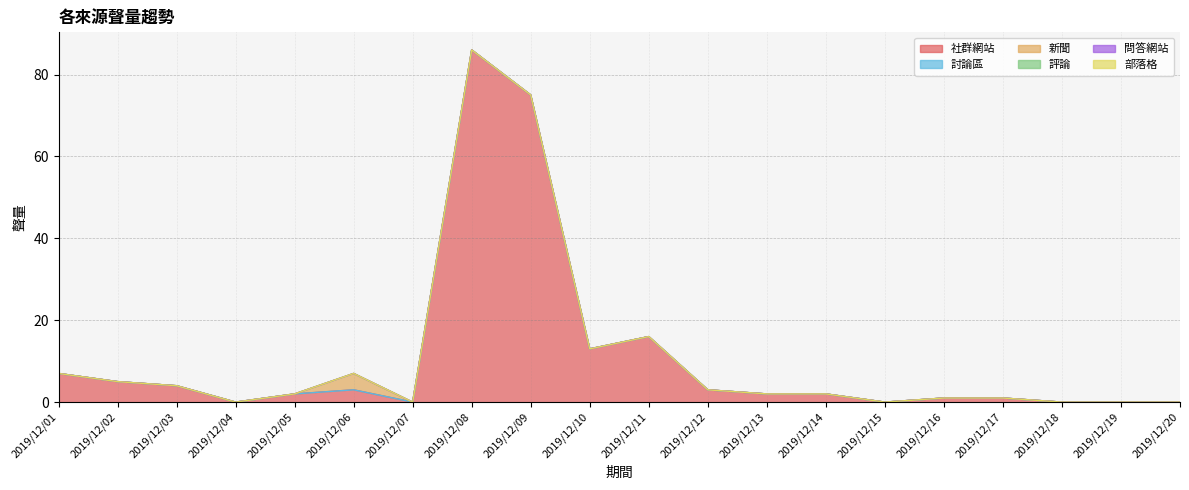

Reading left to right, transcribe all the data shown in this chart.

社群網站: 2019/12/01=7	2019/12/02=5	2019/12/03=4	2019/12/04=0	2019/12/05=2	2019/12/06=3	2019/12/07=0	2019/12/08=86	2019/12/09=75	2019/12/10=13	2019/12/11=16	2019/12/12=3	2019/12/13=2	2019/12/14=2	2019/12/15=0	2019/12/16=1	2019/12/17=1	2019/12/18=0	2019/12/19=0	2019/12/20=0
討論區: 2019/12/01=0	2019/12/02=0	2019/12/03=0	2019/12/04=0	2019/12/05=0	2019/12/06=0	2019/12/07=0	2019/12/08=0	2019/12/09=0	2019/12/10=0	2019/12/11=0	2019/12/12=0	2019/12/13=0	2019/12/14=0	2019/12/15=0	2019/12/16=0	2019/12/17=0	2019/12/18=0	2019/12/19=0	2019/12/20=0
新聞: 2019/12/01=0	2019/12/02=0	2019/12/03=0	2019/12/04=0	2019/12/05=0	2019/12/06=4	2019/12/07=0	2019/12/08=0	2019/12/09=0	2019/12/10=0	2019/12/11=0	2019/12/12=0	2019/12/13=0	2019/12/14=0	2019/12/15=0	2019/12/16=0	2019/12/17=0	2019/12/18=0	2019/12/19=0	2019/12/20=0
評論: 2019/12/01=0	2019/12/02=0	2019/12/03=0	2019/12/04=0	2019/12/05=0	2019/12/06=0	2019/12/07=0	2019/12/08=0	2019/12/09=0	2019/12/10=0	2019/12/11=0	2019/12/12=0	2019/12/13=0	2019/12/14=0	2019/12/15=0	2019/12/16=0	2019/12/17=0	2019/12/18=0	2019/12/19=0	2019/12/20=0
問答網站: 2019/12/01=0	2019/12/02=0	2019/12/03=0	2019/12/04=0	2019/12/05=0	2019/12/06=0	2019/12/07=0	2019/12/08=0	2019/12/09=0	2019/12/10=0	2019/12/11=0	2019/12/12=0	2019/12/13=0	2019/12/14=0	2019/12/15=0	2019/12/16=0	2019/12/17=0	2019/12/18=0	2019/12/19=0	2019/12/20=0
部落格: 2019/12/01=0	2019/12/02=0	2019/12/03=0	2019/12/04=0	2019/12/05=0	2019/12/06=0	2019/12/07=0	2019/12/08=0	2019/12/09=0	2019/12/10=0	2019/12/11=0	2019/12/12=0	2019/12/13=0	2019/12/14=0	2019/12/15=0	2019/12/16=0	2019/12/17=0	2019/12/18=0	2019/12/19=0	2019/12/20=0